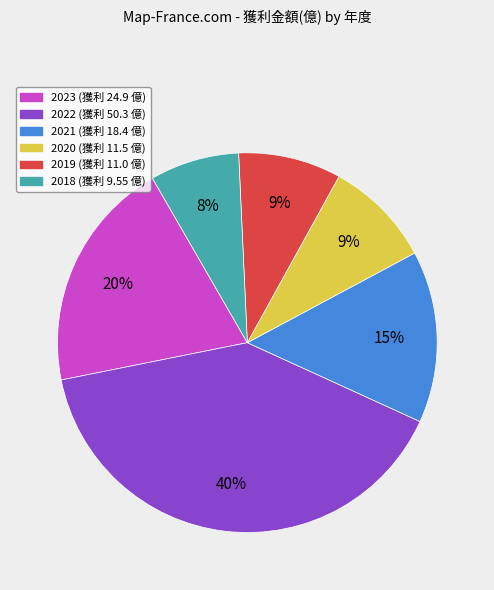

Do 2023 and 2018 together represent more than half of the pie?

No